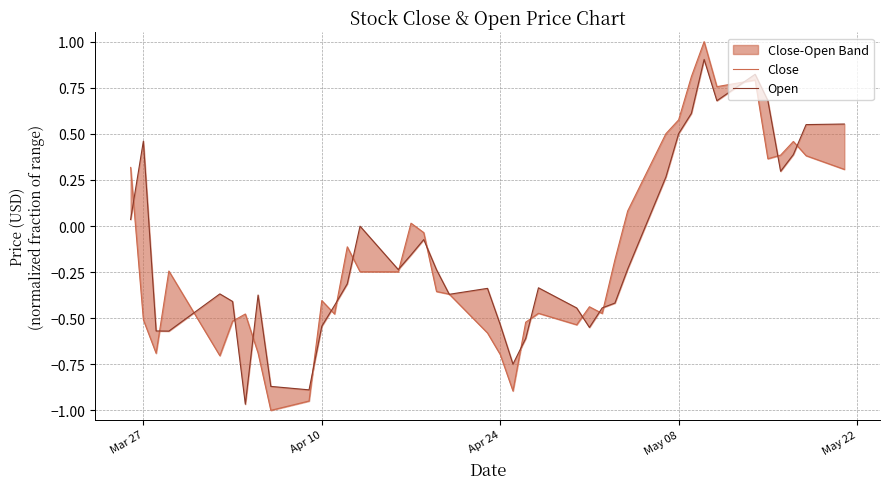

How many values in the Open series are below 0?

27